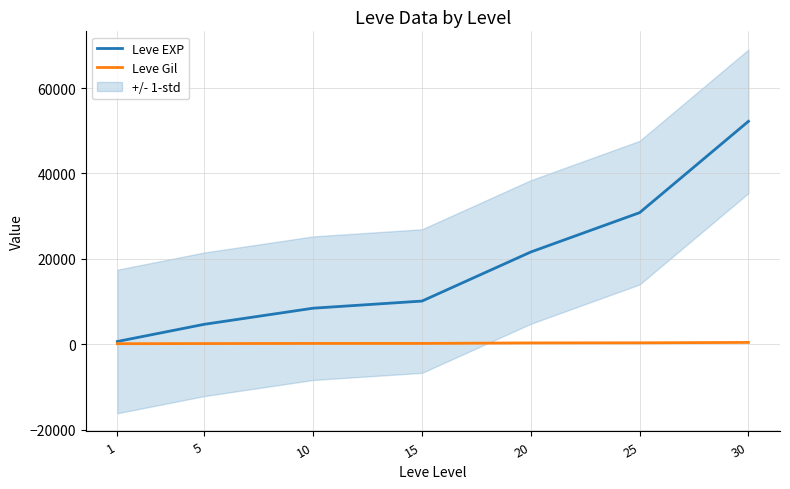

True or false: Leve EXP and Leve Gil intersect in this chart.

False